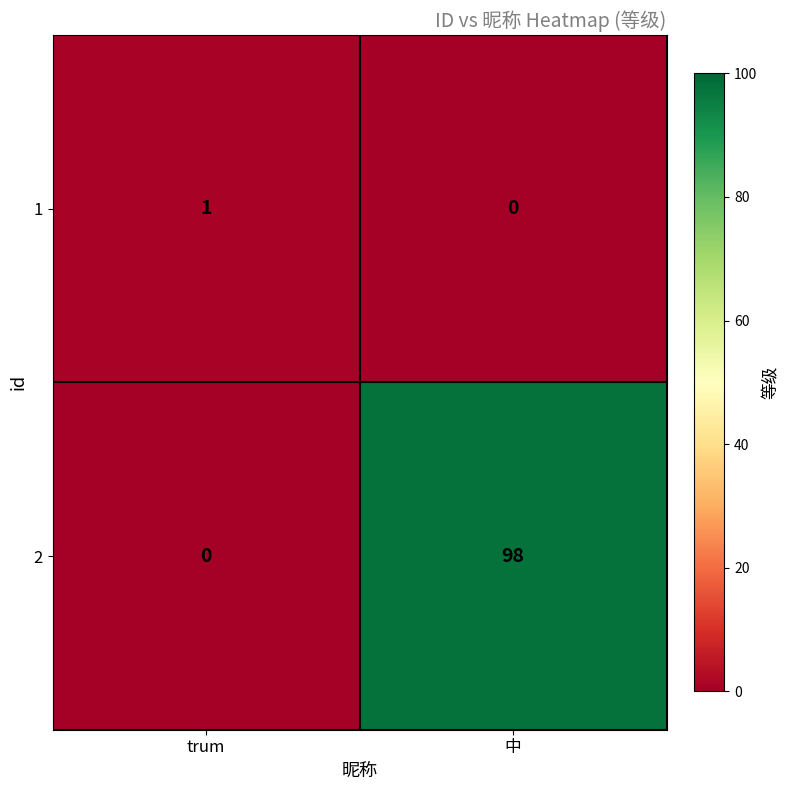

True or false: 2 has a value of 98 at 中.

True